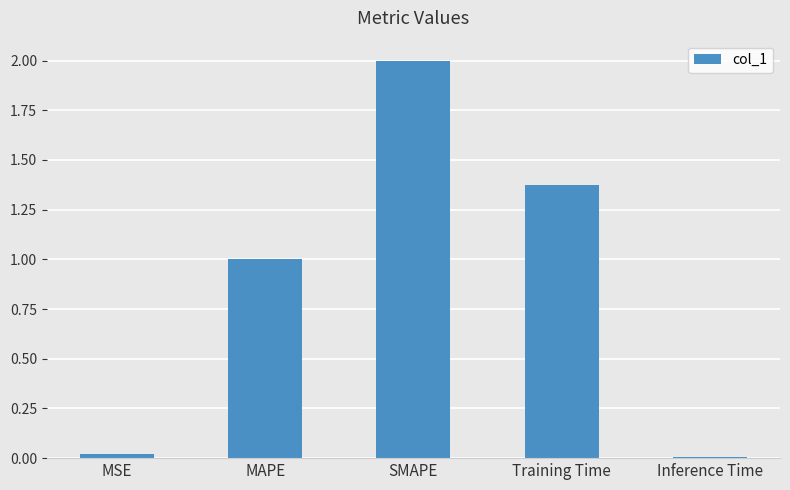

True or false: the data shows 1.0 at MAPE.

True